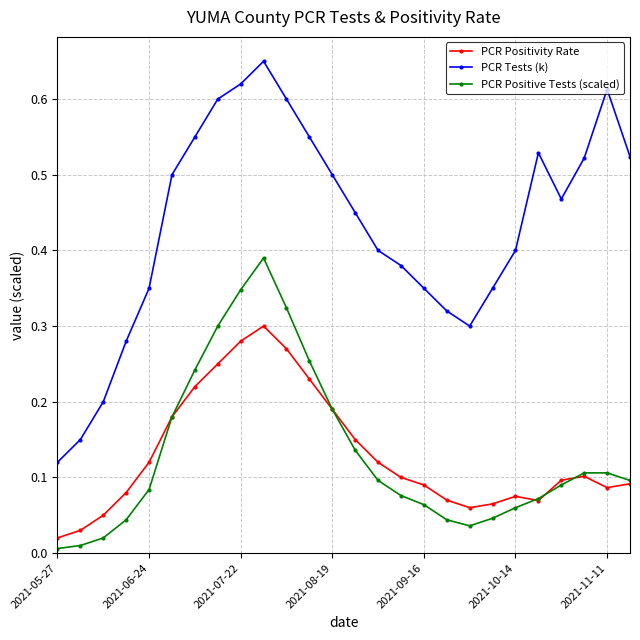

In PCR Positive Tests (scaled), how many points are lower than both neighbors (excluding endpoints)?

1